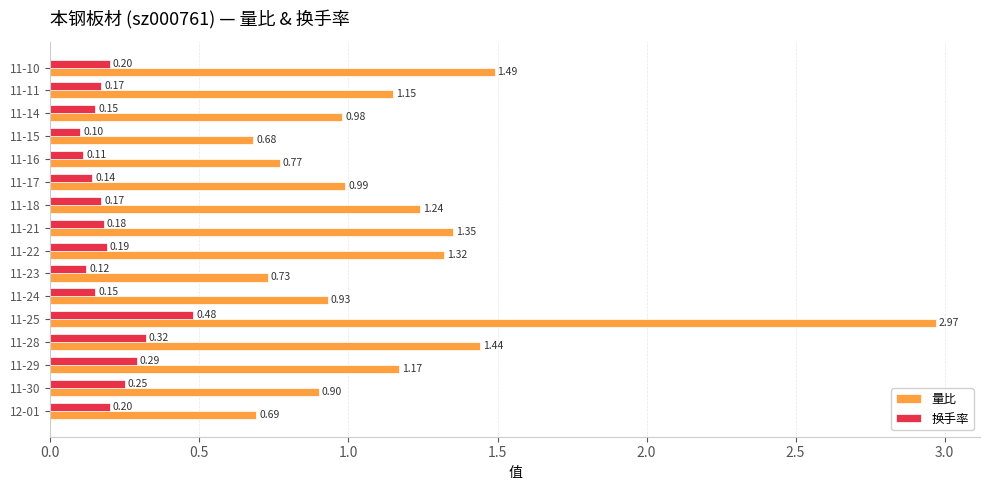

Between 11-23 and 11-18, which series saw the biggest shift?

量比